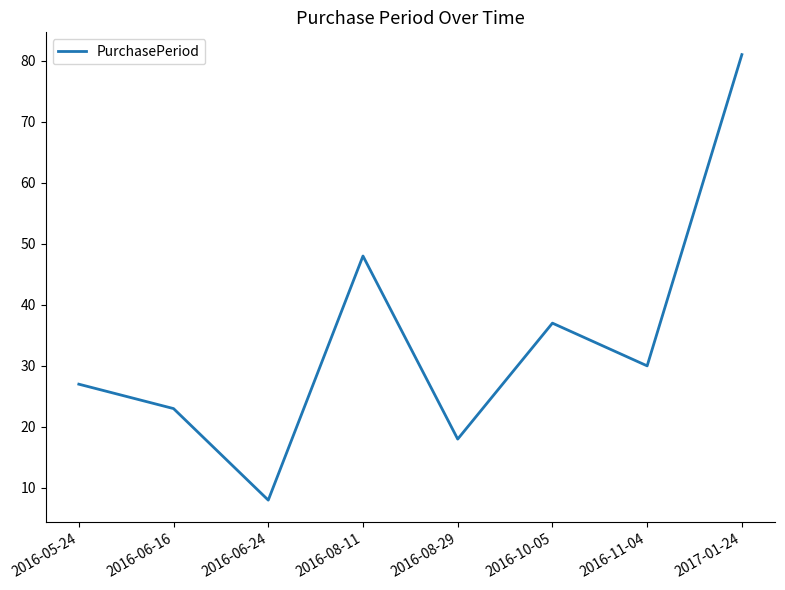

How many distinct data groups are displayed?

1